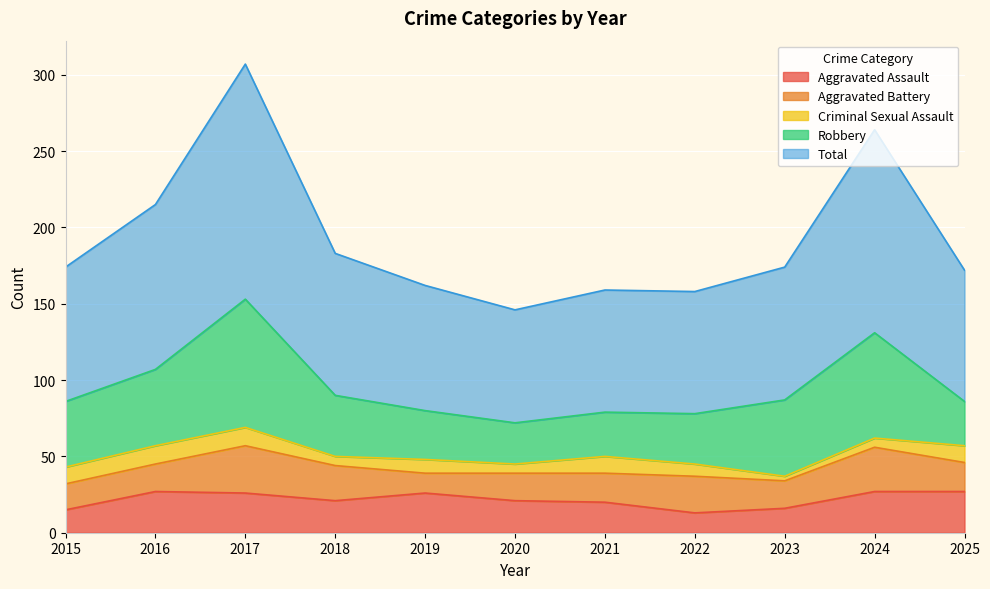

Is the value of Total at 2018 greater than the value of Robbery at 2019?

Yes